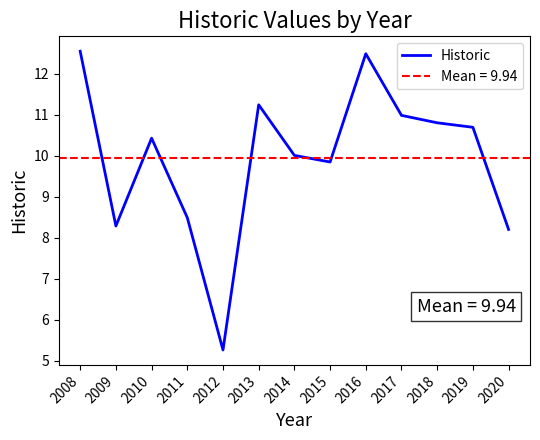

Reading left to right, transcribe all the data shown in this chart.

2008=12.5	2009=8.3	2010=10.4	2011=8.5	2012=5.3	2013=11.2	2014=10.0	2015=9.8	2016=12.5	2017=11.0	2018=10.8	2019=10.7	2020=8.2